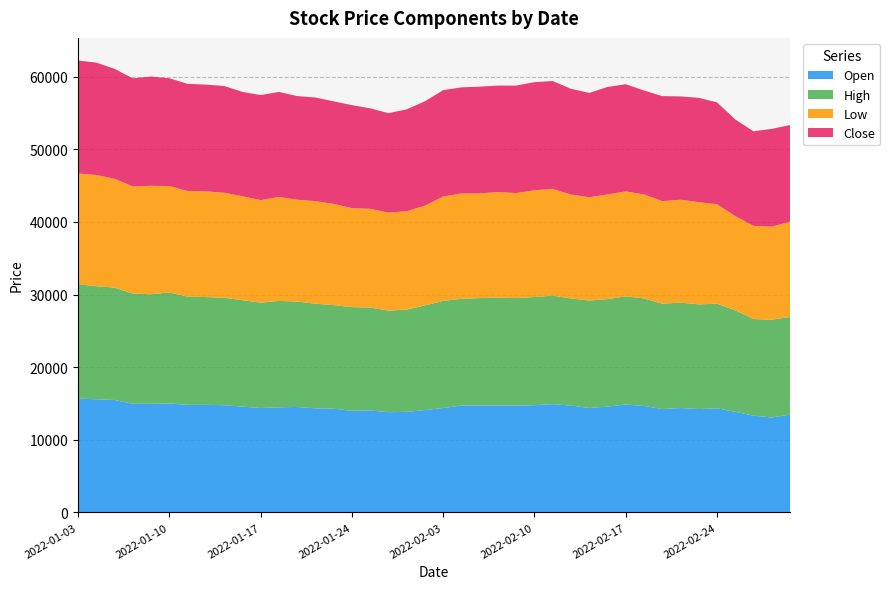

Reading left to right, list all the values displayed in this chart.

Open: 2022-01-03=15670	2022-01-04=15573	2022-01-05=15477	2022-01-06=14948	2022-01-07=14948	2022-01-10=14997	2022-01-11=14805	2022-01-12=14804	2022-01-13=14755	2022-01-14=14564	2022-01-17=14370	2022-01-18=14467	2022-01-19=14516	2022-01-20=14323	2022-01-21=14275	2022-01-24=13986	2022-01-25=14035	2022-01-26=13795	2022-01-27=13842	2022-01-28=14083	2022-02-03=14372	2022-02-04=14708	2022-02-07=14708	2022-02-08=14709	2022-02-09=14708	2022-02-10=14755	2022-02-11=14901	2022-02-14=14707	2022-02-15=14373	2022-02-16=14564	2022-02-17=14853	2022-02-18=14660	2022-02-21=14226	2022-02-22=14372	2022-02-23=14228	2022-02-24=14323	2022-02-25=13842	2022-02-28=13314	2022-03-02=13073	2022-03-03=13457
High: 2022-01-03=15765	2022-01-04=15573	2022-01-05=15477	2022-01-06=15188	2022-01-07=15093	2022-01-10=15285	2022-01-11=14900	2022-01-12=14851	2022-01-13=14804	2022-01-14=14661	2022-01-17=14515	2022-01-18=14659	2022-01-19=14516	2022-01-20=14419	2022-01-21=14275	2022-01-24=14275	2022-01-25=14179	2022-01-26=13987	2022-01-27=14083	2022-01-28=14420	2022-02-03=14757	2022-02-04=14708	2022-02-07=14804	2022-02-08=14853	2022-02-09=14806	2022-02-10=14900	2022-02-11=14950	2022-02-14=14755	2022-02-15=14804	2022-02-16=14806	2022-02-17=14900	2022-02-18=14805	2022-02-21=14515	2022-02-22=14517	2022-02-23=14420	2022-02-24=14419	2022-02-25=13986	2022-02-28=13314	2022-03-02=13458	2022-03-03=13457
Low: 2022-01-03=15237	2022-01-04=15332	2022-01-05=14997	2022-01-06=14755	2022-01-07=14948	2022-01-10=14661	2022-01-11=14564	2022-01-12=14563	2022-01-13=14466	2022-01-14=14323	2022-01-17=14130	2022-01-18=14322	2022-01-19=14034	2022-01-20=14131	2022-01-21=13939	2022-01-24=13650	2022-01-25=13602	2022-01-26=13506	2022-01-27=13553	2022-01-28=13747	2022-02-03=14372	2022-02-04=14515	2022-02-07=14418	2022-02-08=14564	2022-02-09=14468	2022-02-10=14707	2022-02-11=14709	2022-02-14=14322	2022-02-15=14228	2022-02-16=14420	2022-02-17=14467	2022-02-18=14324	2022-02-21=14130	2022-02-22=14179	2022-02-23=14083	2022-02-24=13698	2022-02-25=12977	2022-02-28=12833	2022-03-02=12833	2022-03-03=13121
Close: 2022-01-03=15574	2022-01-04=15478	2022-01-05=15142	2022-01-06=14901	2022-01-07=15046	2022-01-10=14854	2022-01-11=14758	2022-01-12=14709	2022-01-13=14709	2022-01-14=14373	2022-01-17=14468	2022-01-18=14468	2022-01-19=14277	2022-01-20=14277	2022-01-21=14133	2022-01-24=14180	2022-01-25=13845	2022-01-26=13700	2022-01-27=14036	2022-01-28=14373	2022-02-03=14662	2022-02-04=14613	2022-02-07=14709	2022-02-08=14662	2022-02-09=14806	2022-02-10=14901	2022-02-11=14854	2022-02-14=14565	2022-02-15=14373	2022-02-16=14806	2022-02-17=14758	2022-02-18=14325	2022-02-21=14468	2022-02-22=14229	2022-02-23=14373	2022-02-24=14036	2022-02-25=13315	2022-02-28=13027	2022-03-02=13459	2022-03-03=13315